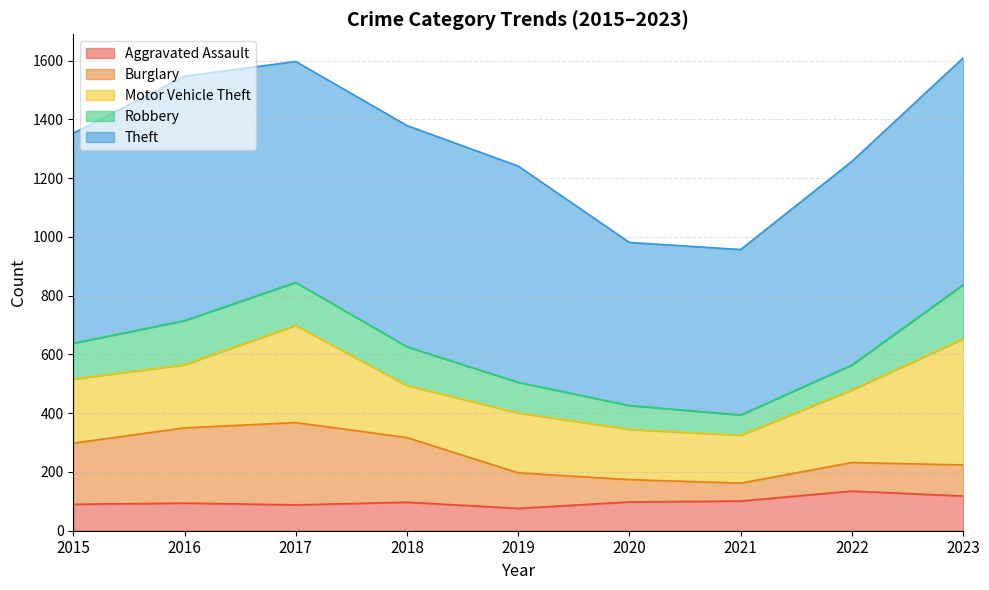

What is the sum of the Motor Vehicle Theft values at 2018 and 2015?

395